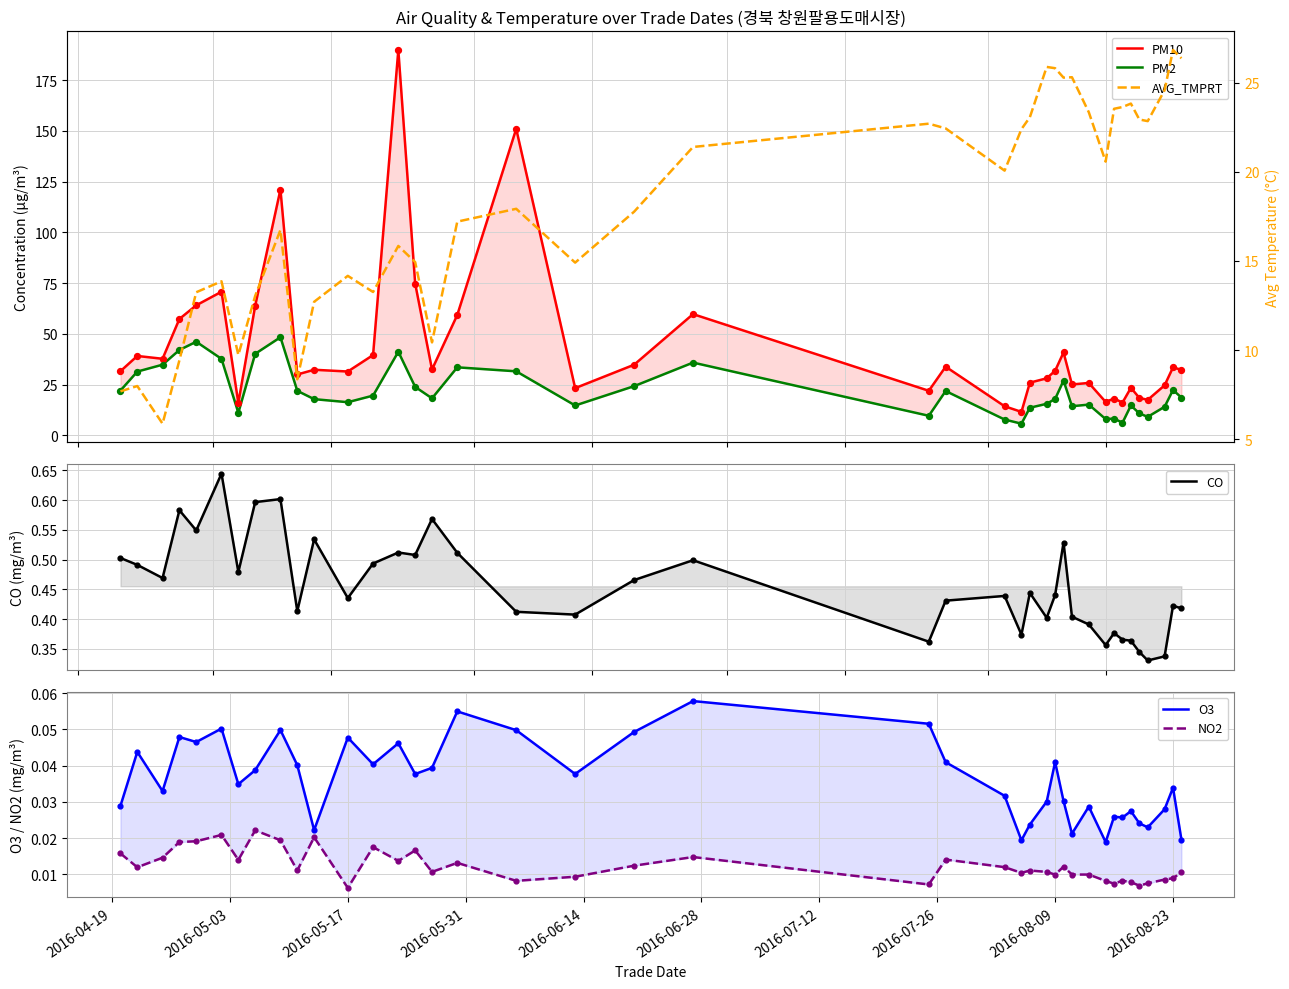

Which series has the largest total across all categories?

PM10